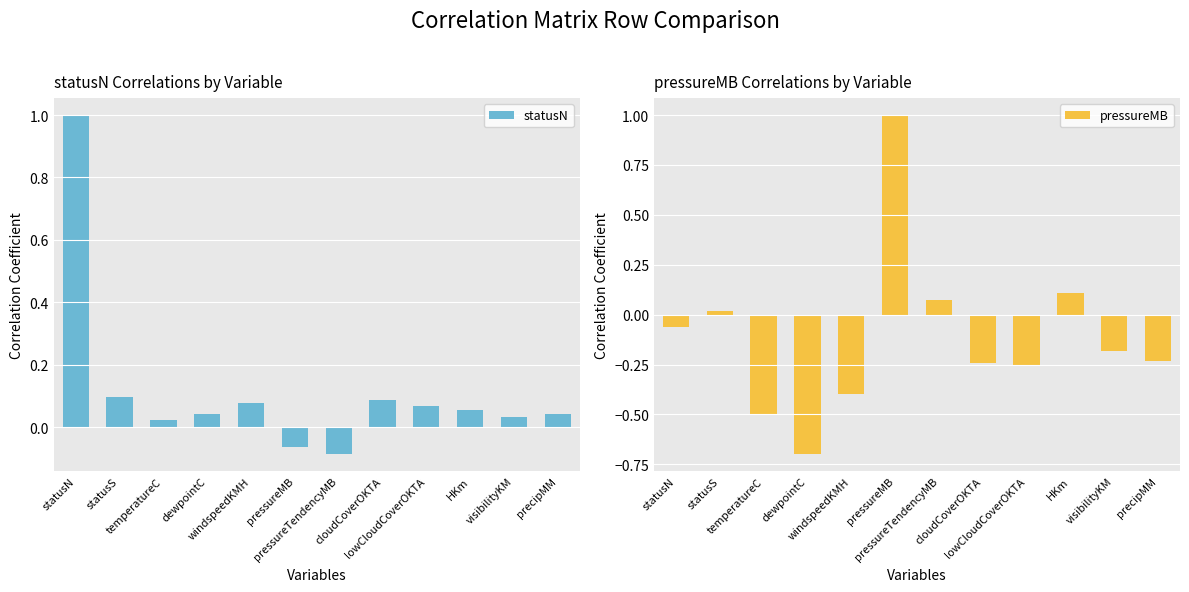

Is it true that pressureMB equals 0.1 at HKm?

True